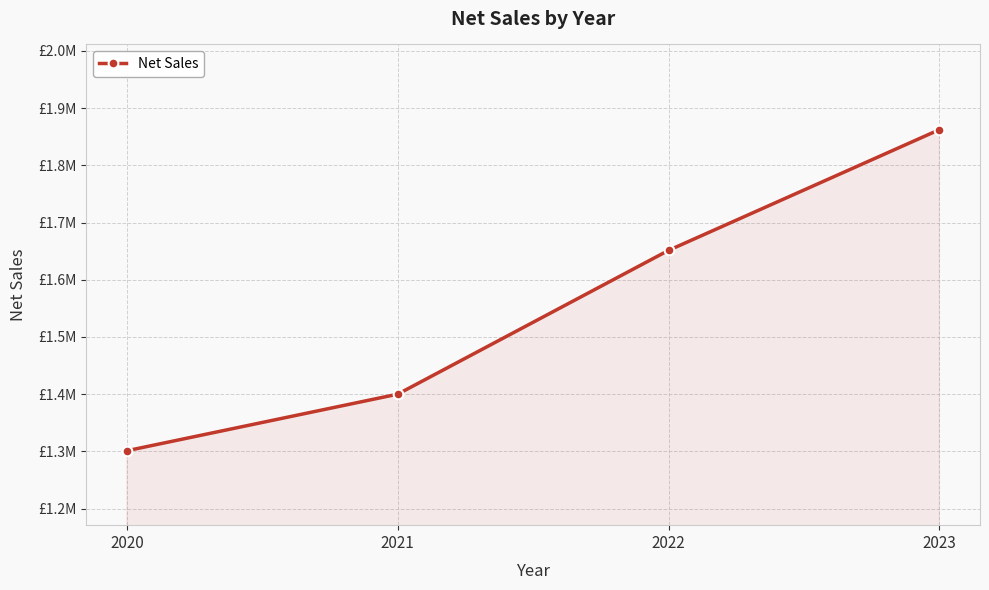

List the labels in order of value, largest first.

2023, 2022, 2021, 2020